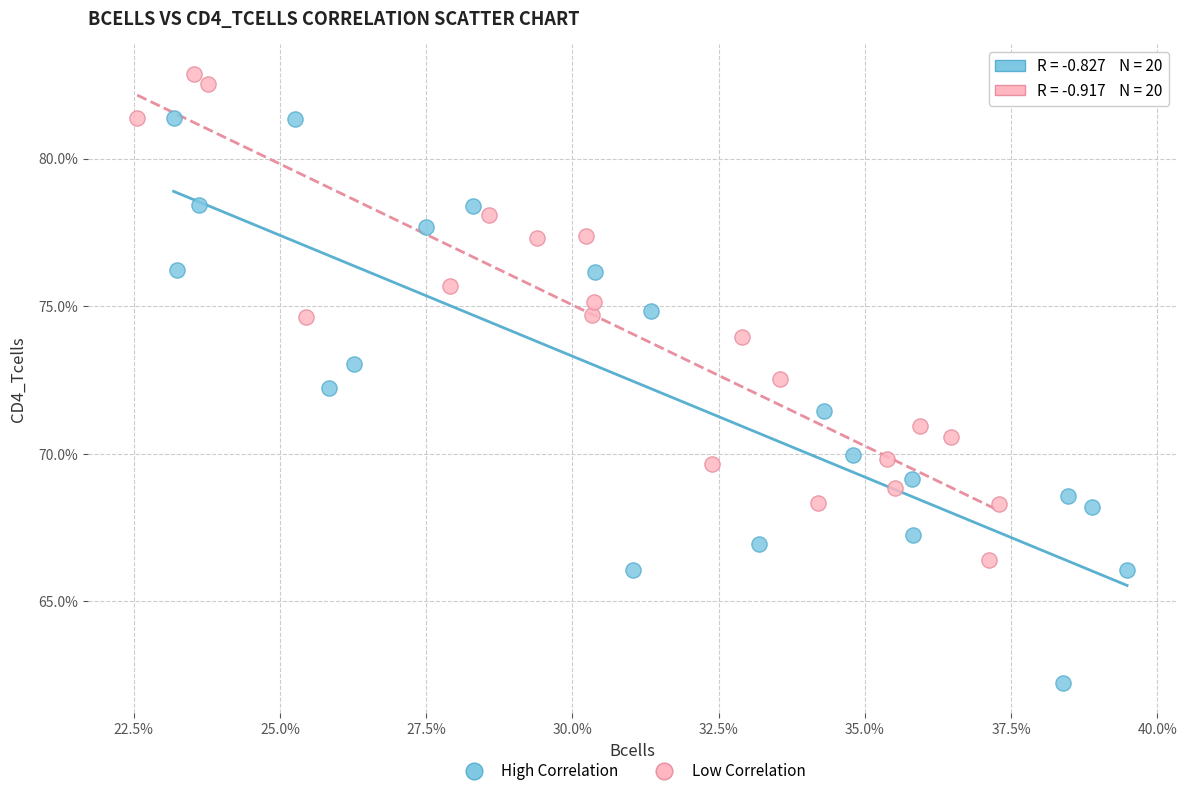

Which series contains the highest Y value?

Low Correlation